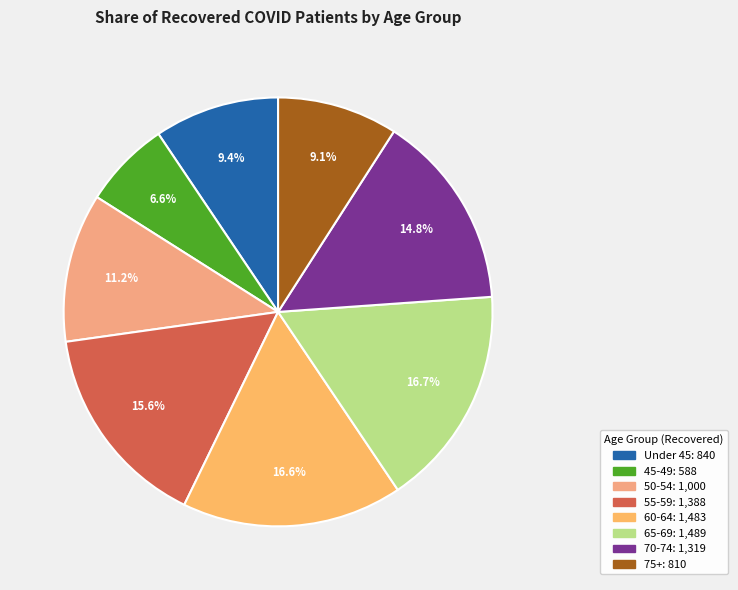

How many segments does this pie chart have?

8